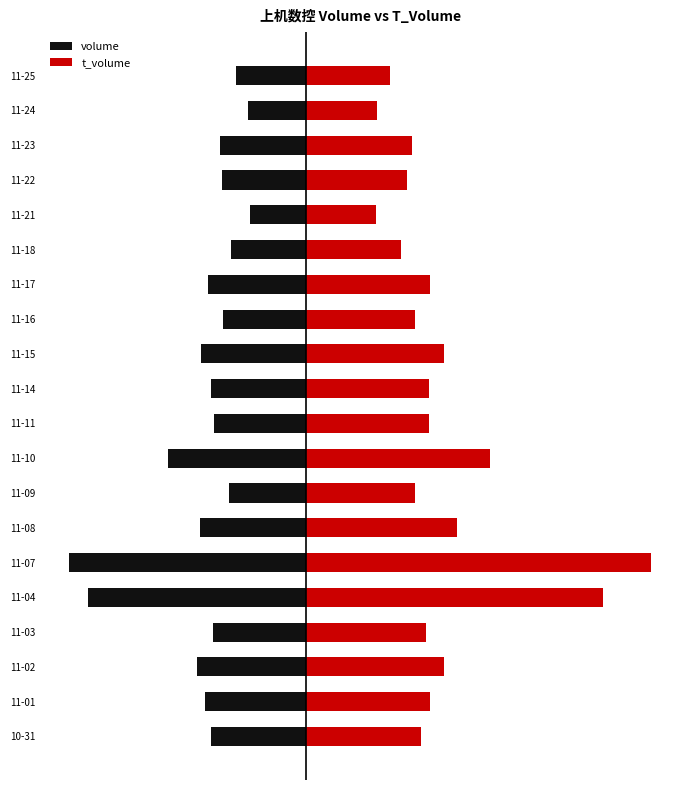

What is the total value across all series at 11-14?

23553